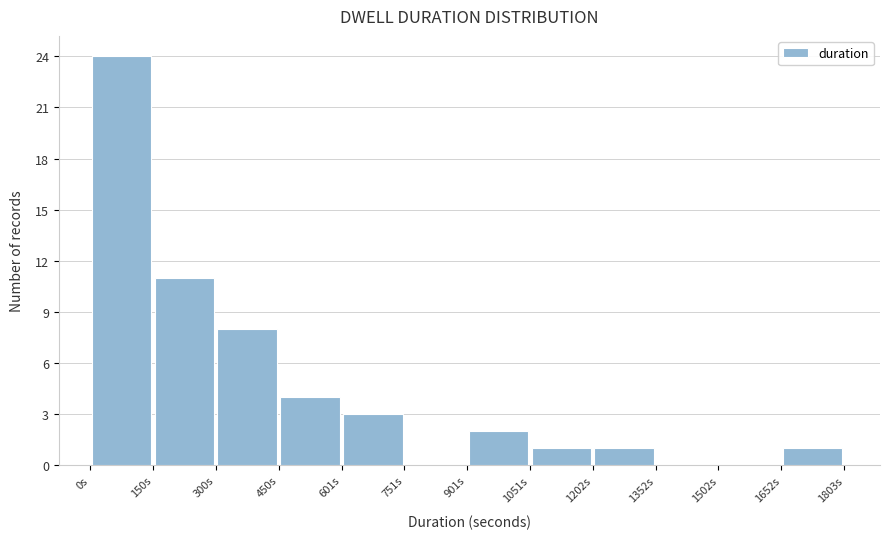

Reading left to right, transcribe this chart: for each bar, give the range it covers on the x-axis and its height. Neither the bar edges nor the heights are printed on the chart, so give them approximately, as read against the axes.

0 to 160: 24
160 to 300: 11
300 to 460: 8
460 to 600: 4
600 to 760: 3
760 to 900: 0
900 to 1060: 2
1060 to 1200: 1
1200 to 1360: 1
1360 to 1500: 0
1500 to 1660: 0
1660 to 1800: 1